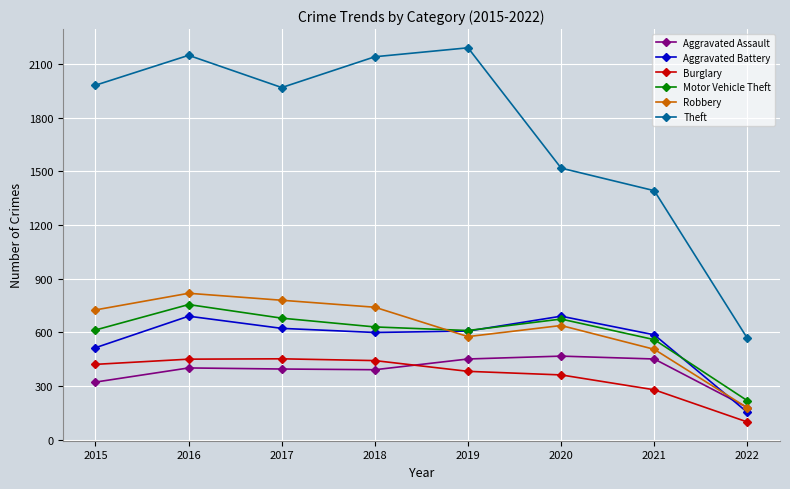

Between which two adjacent categories do Aggravated Battery and Aggravated Assault first intersect?

2021 and 2022